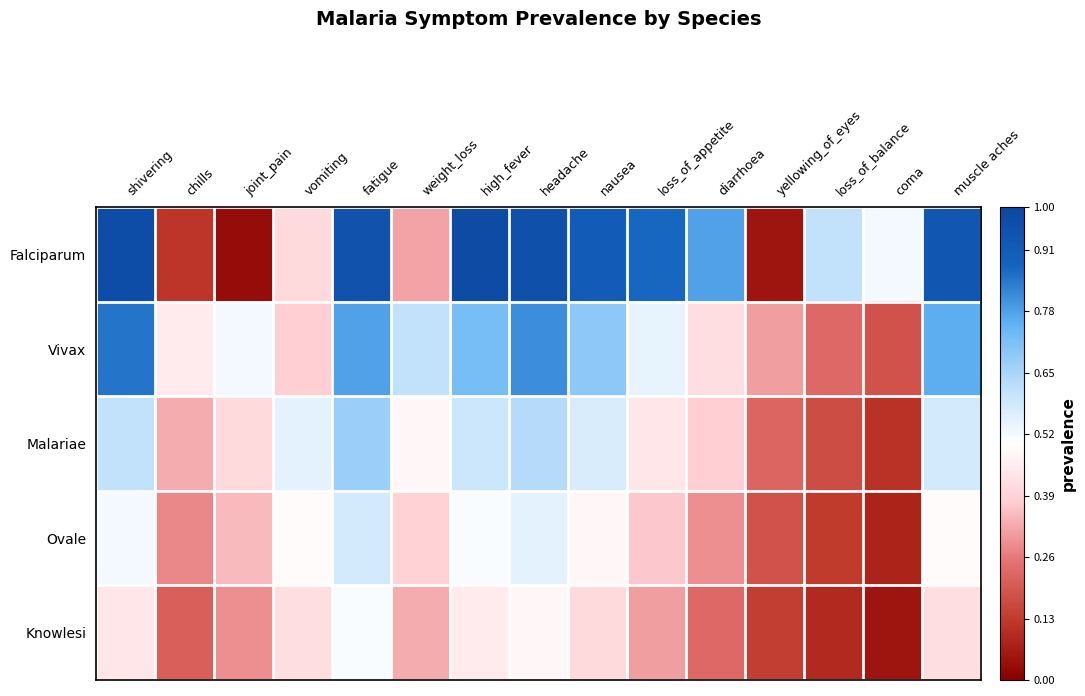

At how many categories does at least one series exceed 0?

15